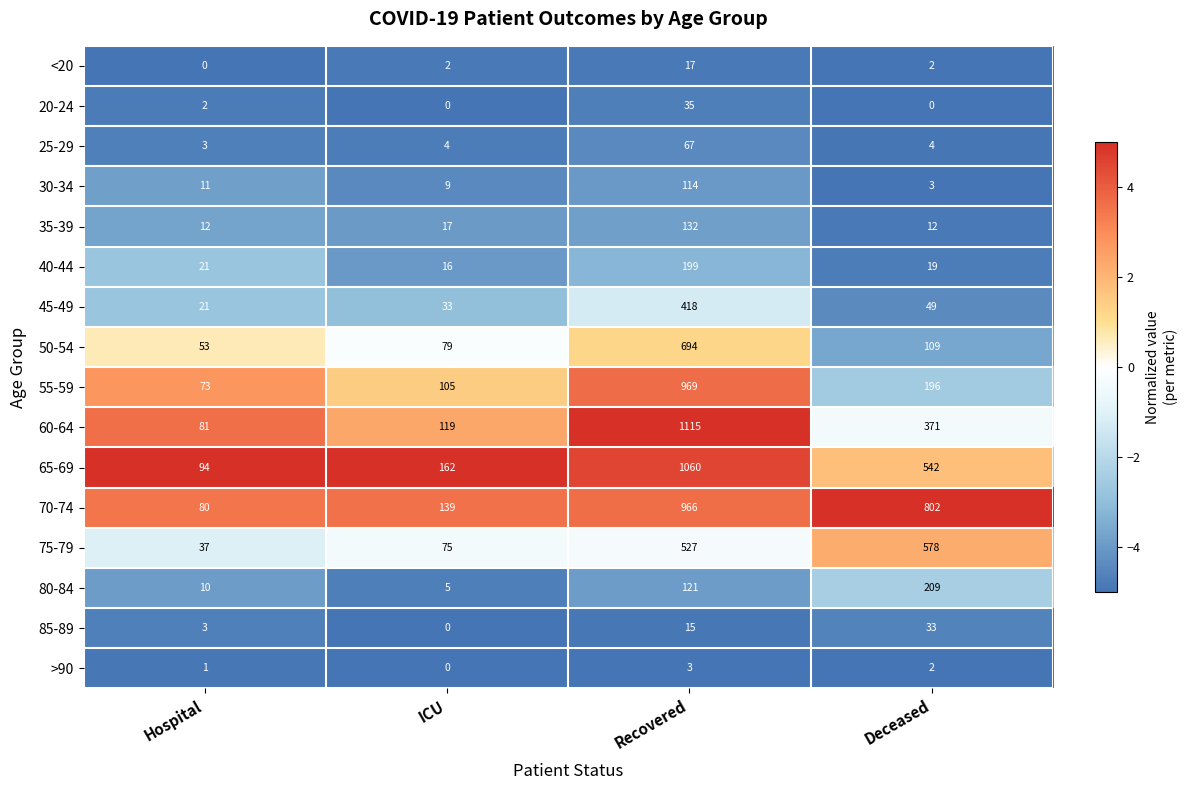

What is the maximum value shown in the chart?

1115